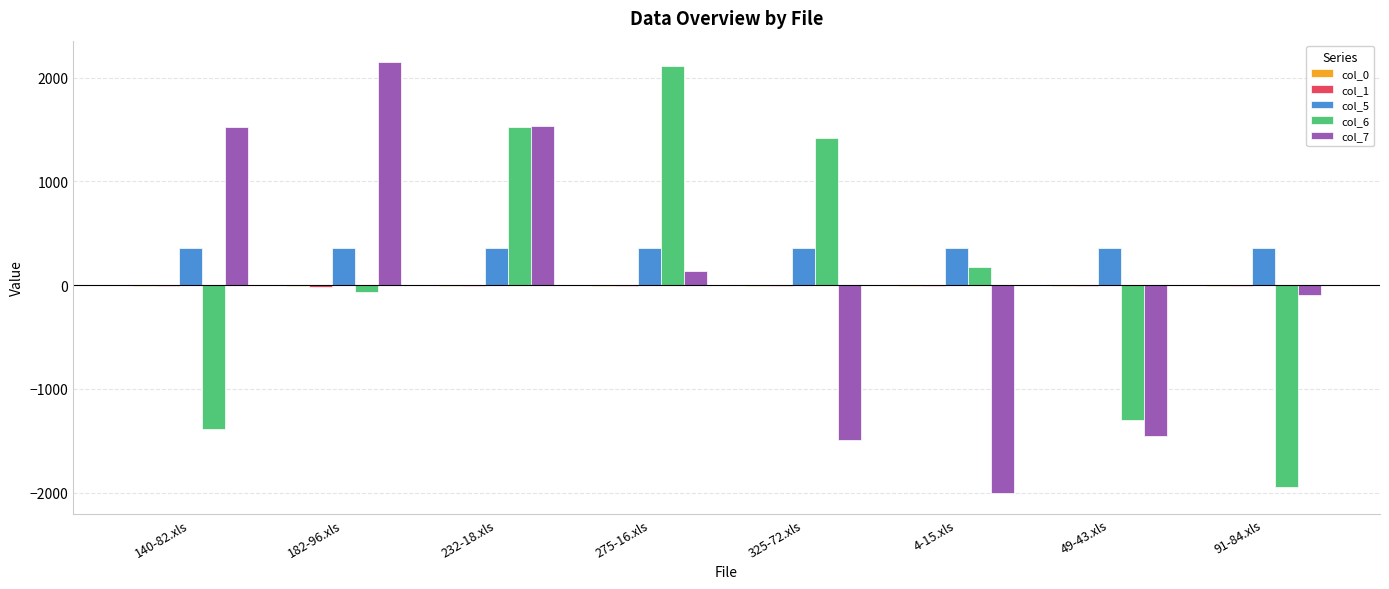

At which label is col_7 closest to 74?

275-16.xls